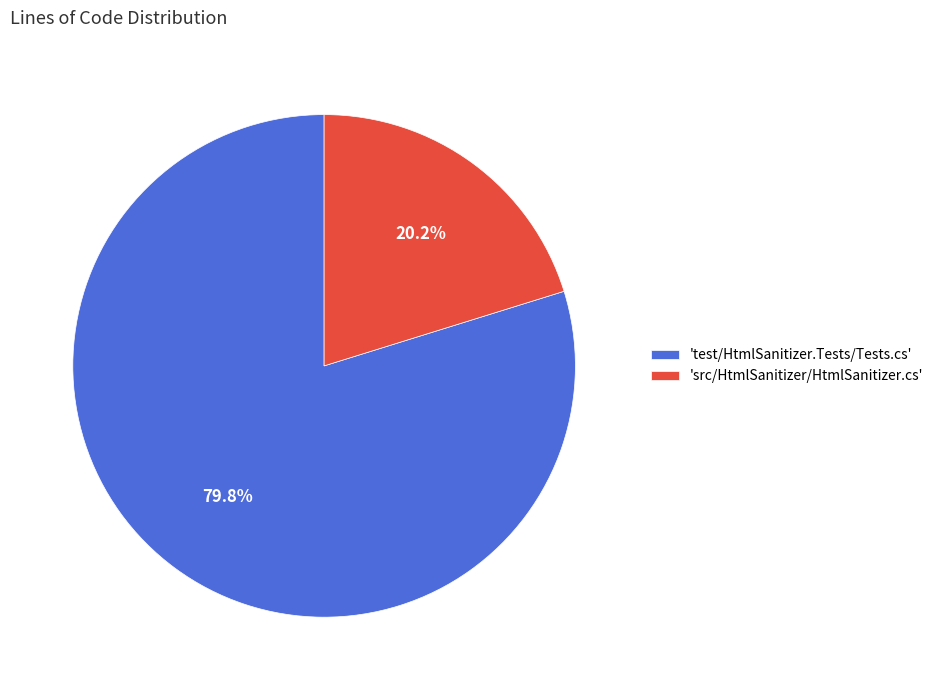

What is the majority slice?

'test/HtmlSanitizer.Tests/Tests.cs'